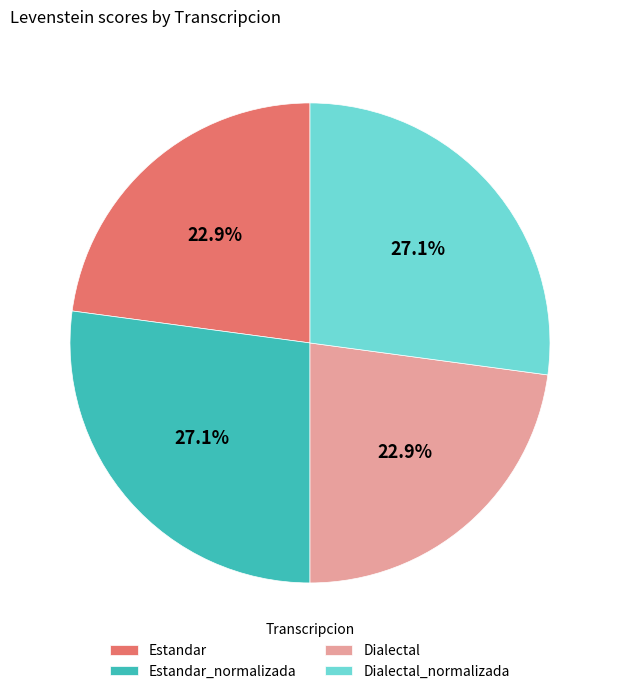

What portion of the pie excludes Estandar_normalizada?

72.9%